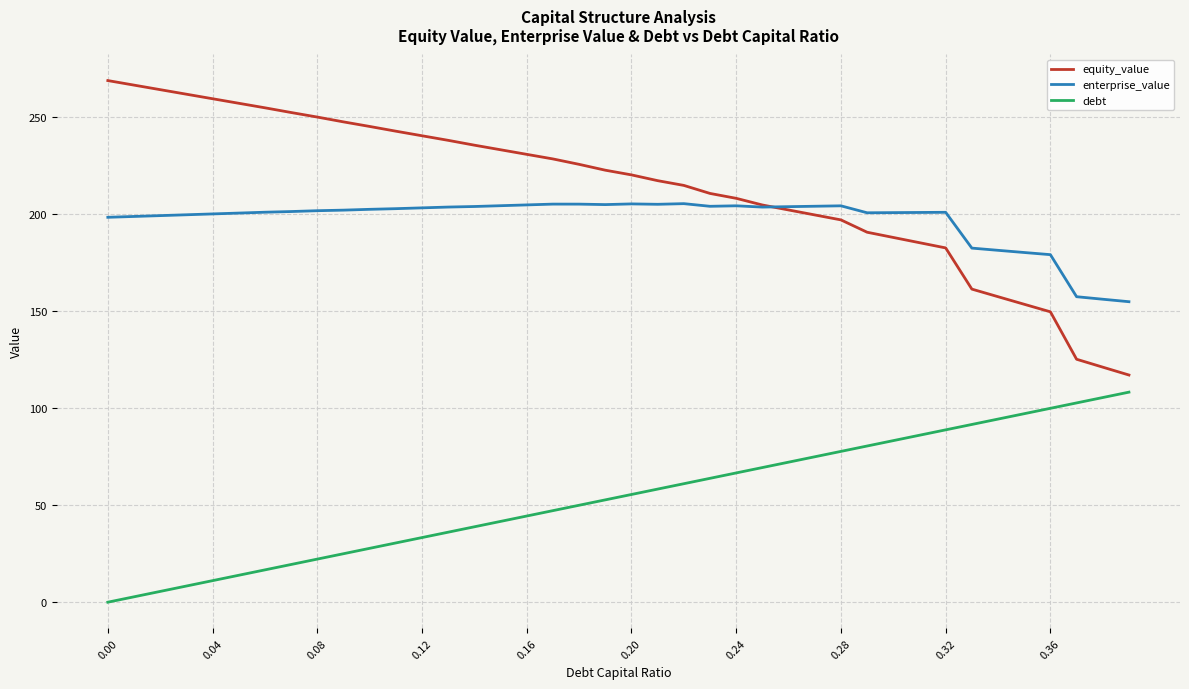

Rank the series by their maximum value, from highest to lowest.

equity_value, enterprise_value, debt